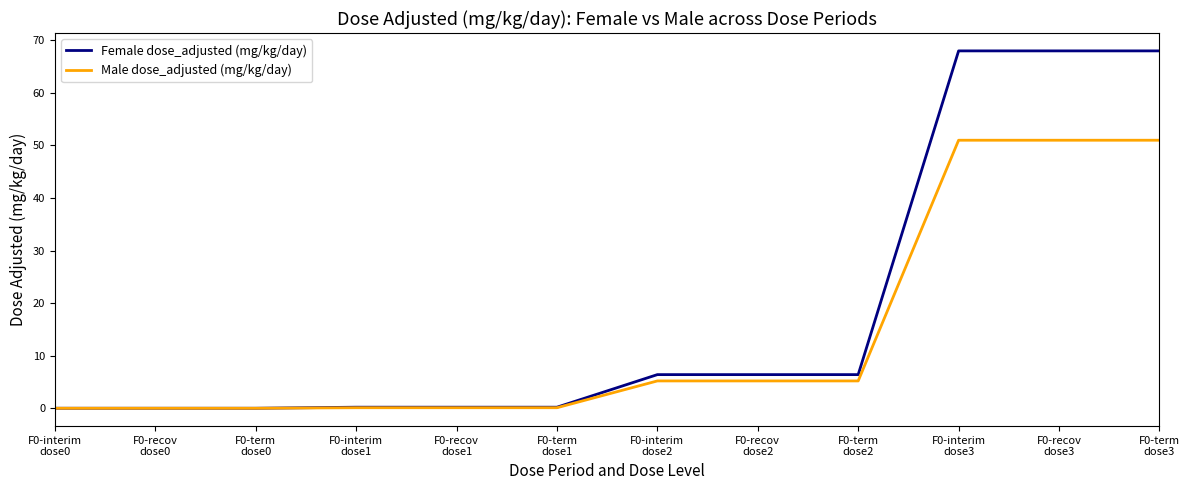

True or false: Female dose_adjusted (mg/kg/day) has a value of 0.2 at F0-recov
dose1.

True